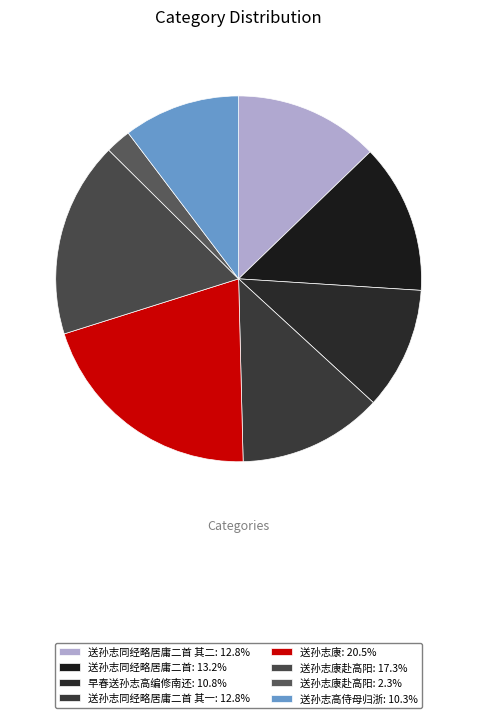

How many slices are in this pie chart?

8